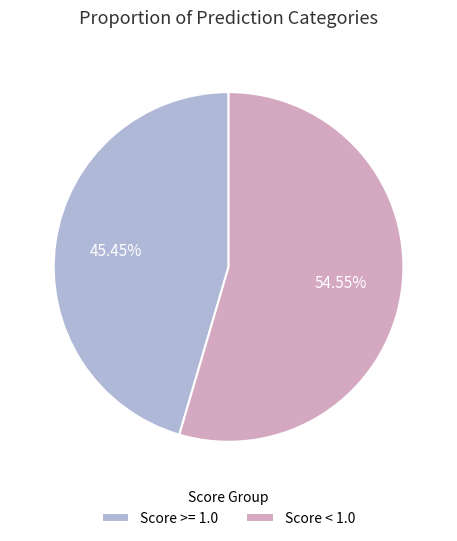

What is the smallest slice in the pie chart?

Score >= 1.0